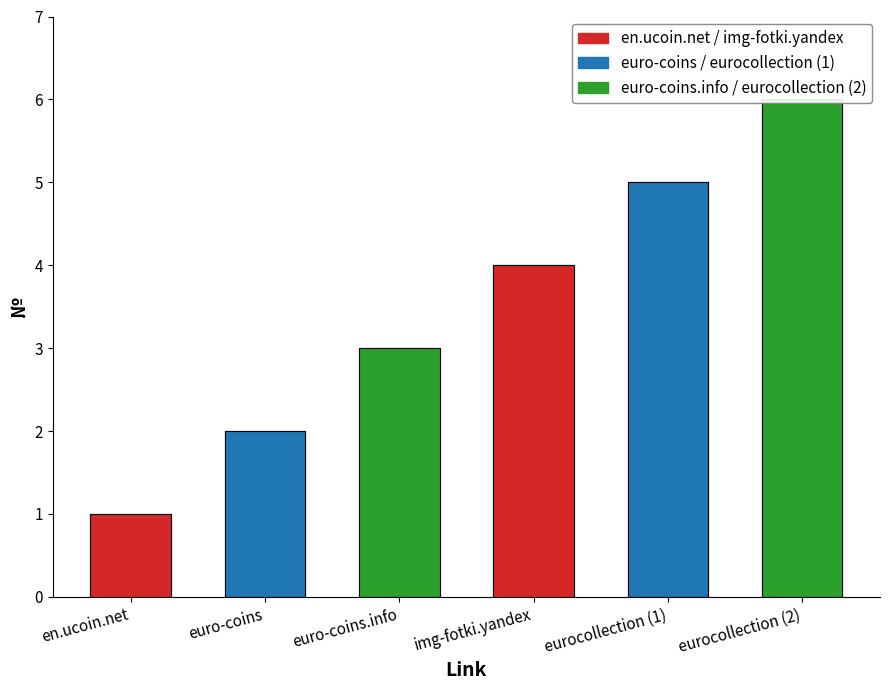

Between eurocollection (1) and en.ucoin.net, which is larger?

eurocollection (1)